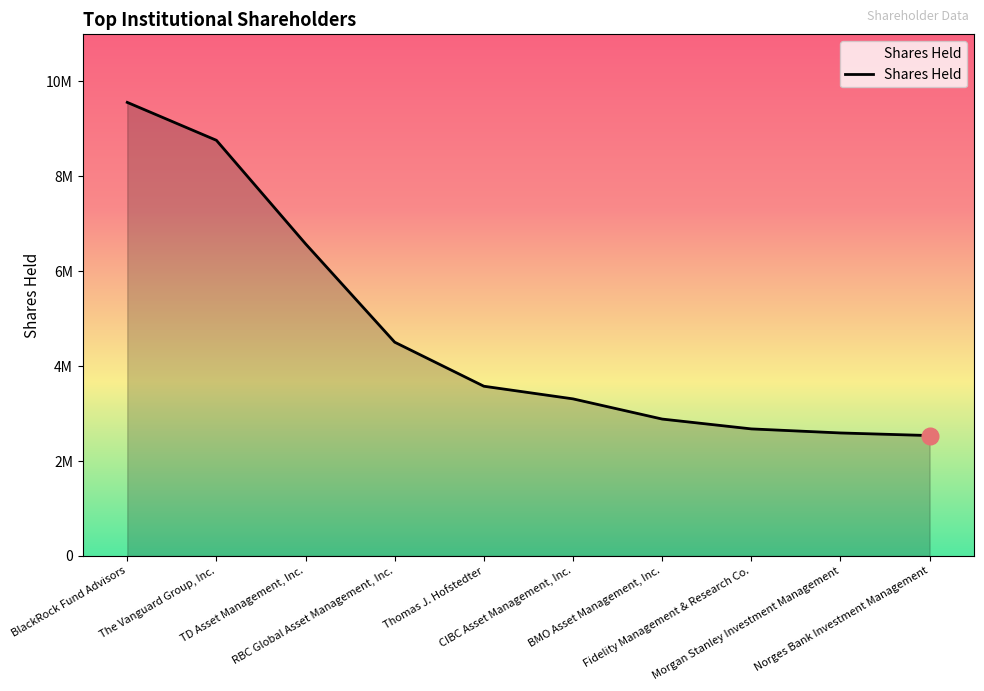

What is the label of the 7th point from the left?

BMO Asset Management, Inc.